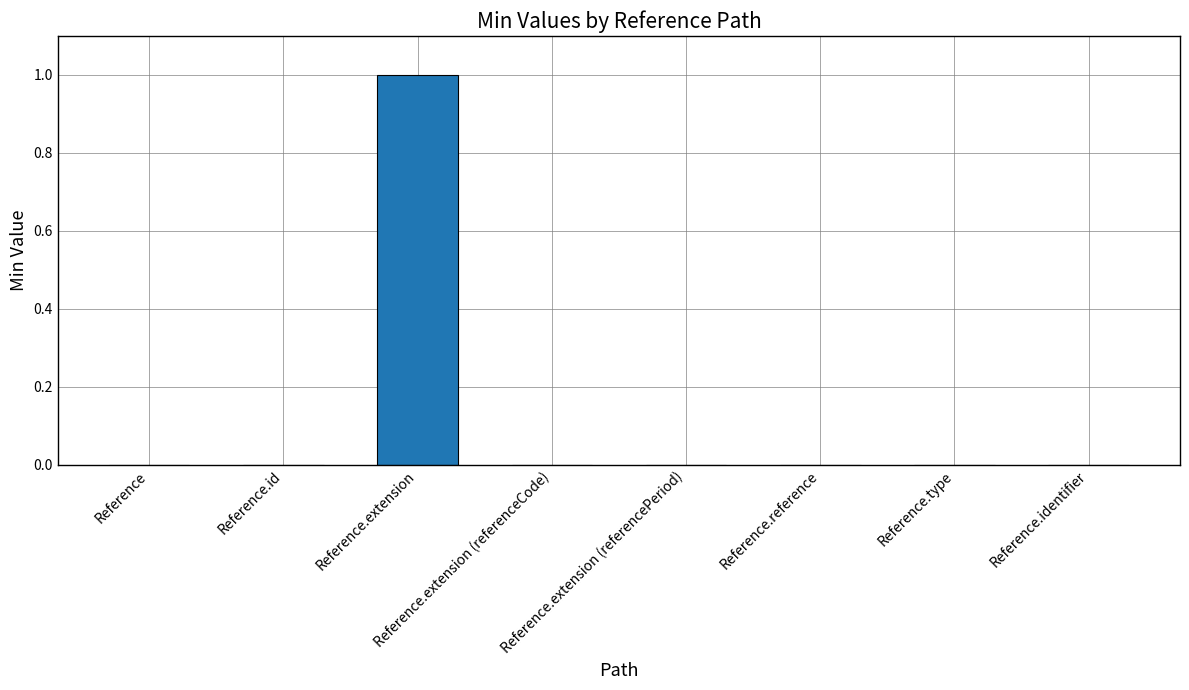

True or false: the data shows 0 at Reference.extension (referencePeriod).

True